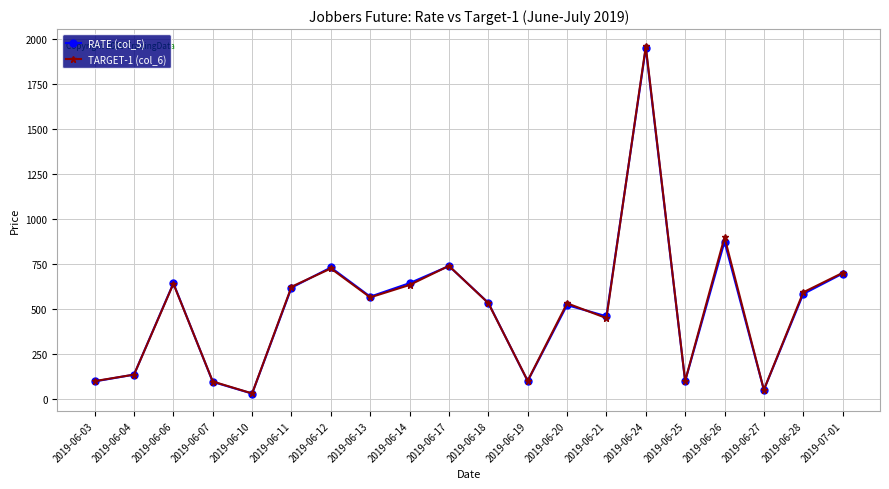

What is the average value of the RATE (col_5) series?

509.8